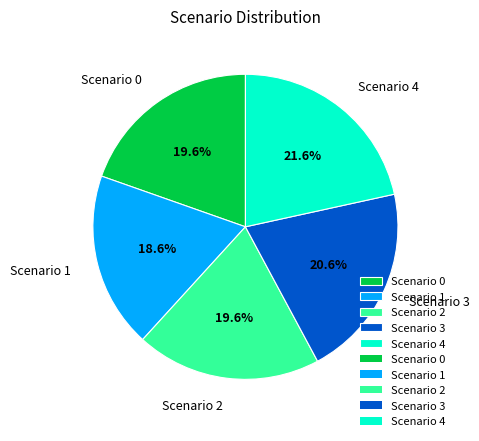

What is the smallest slice in the pie chart?

Scenario 1